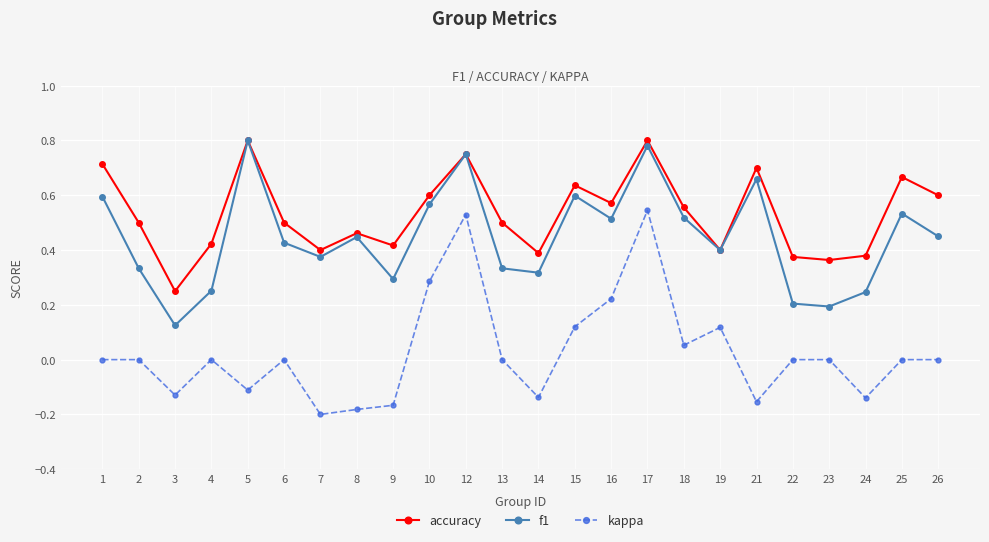

True or false: kappa has a value of 0.0 at 1.

True